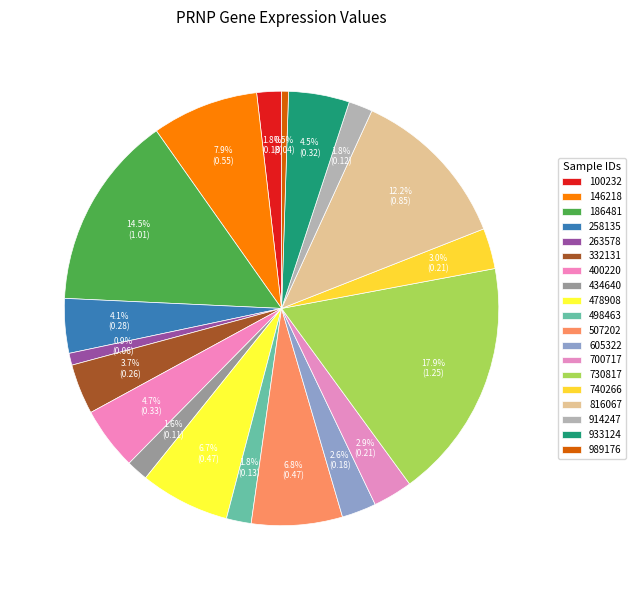

Is there a majority slice in this chart?

No